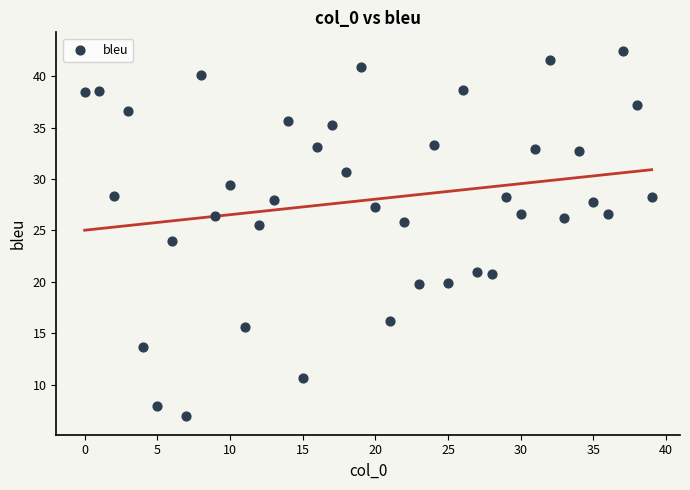

What is the range of Y values (max minus min)?

35.6